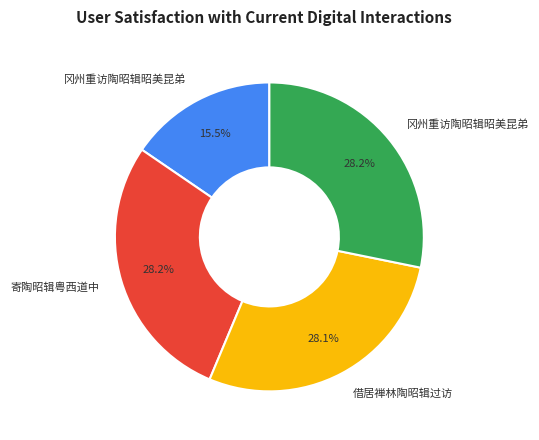

Which category has the smallest portion of the pie?

冈州重访陶昭辑昭美昆弟